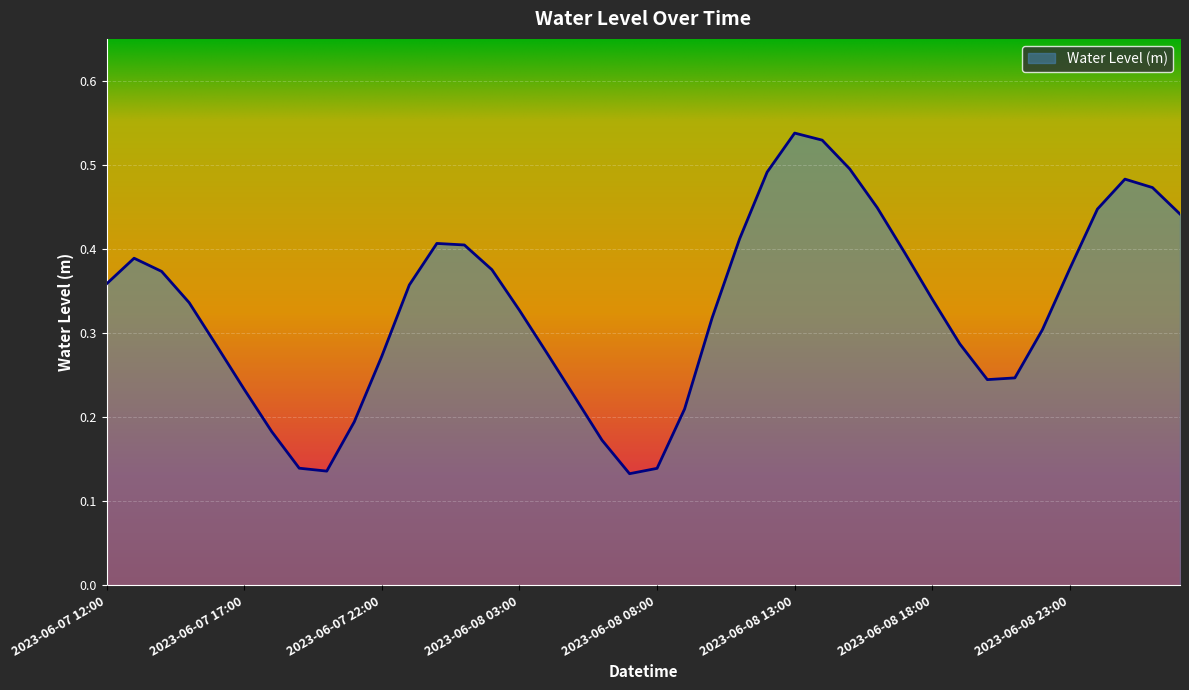

Reading left to right, transcribe all the data shown in this chart.

2023-06-07 12:00=0.4	2023-06-07 13:00=0.4	2023-06-07 14:00=0.4	2023-06-07 15:00=0.3	2023-06-07 16:00=0.3	2023-06-07 17:00=0.2	2023-06-07 18:00=0.2	2023-06-07 19:00=0.1	2023-06-07 20:00=0.1	2023-06-07 21:00=0.2	2023-06-07 22:00=0.3	2023-06-07 23:00=0.4	2023-06-08 00:00=0.4	2023-06-08 01:00=0.4	2023-06-08 02:00=0.4	2023-06-08 03:00=0.3	2023-06-08 04:00=0.3	2023-06-08 05:00=0.2	2023-06-08 06:00=0.2	2023-06-08 07:00=0.1	2023-06-08 08:00=0.1	2023-06-08 09:00=0.2	2023-06-08 10:00=0.3	2023-06-08 11:00=0.4	2023-06-08 12:00=0.5	2023-06-08 13:00=0.5	2023-06-08 14:00=0.5	2023-06-08 15:00=0.5	2023-06-08 16:00=0.4	2023-06-08 17:00=0.4	2023-06-08 18:00=0.3	2023-06-08 19:00=0.3	2023-06-08 20:00=0.2	2023-06-08 21:00=0.2	2023-06-08 22:00=0.3	2023-06-08 23:00=0.4	2023-06-09 00:00=0.4	2023-06-09 01:00=0.5	2023-06-09 02:00=0.5	2023-06-09 03:00=0.4